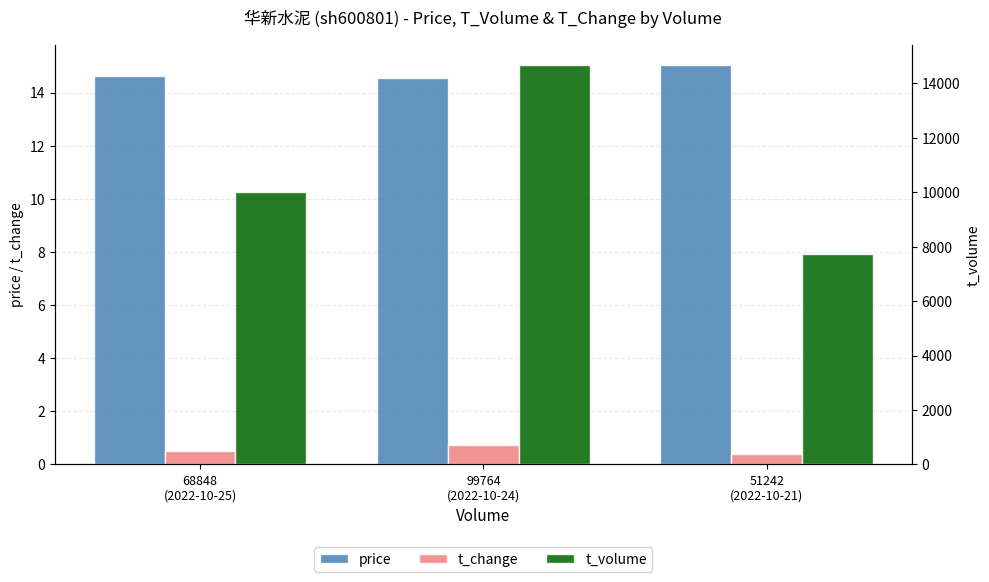

At which label is price closest to 14?

99764
(2022-10-24)